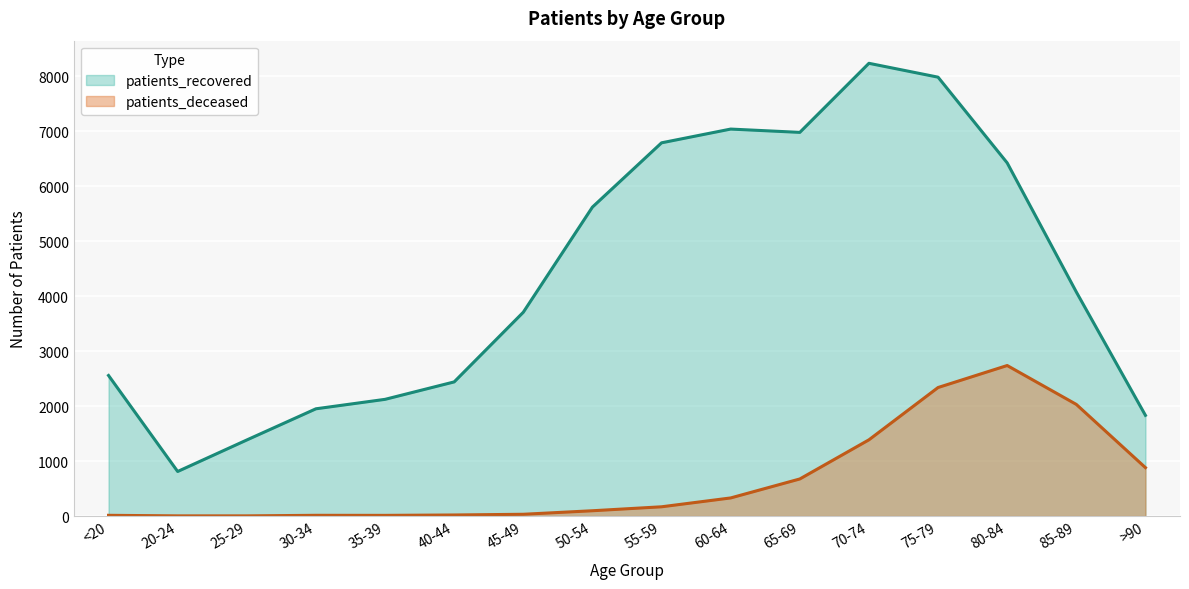

True or false: patients_recovered and patients_deceased intersect in this chart.

False